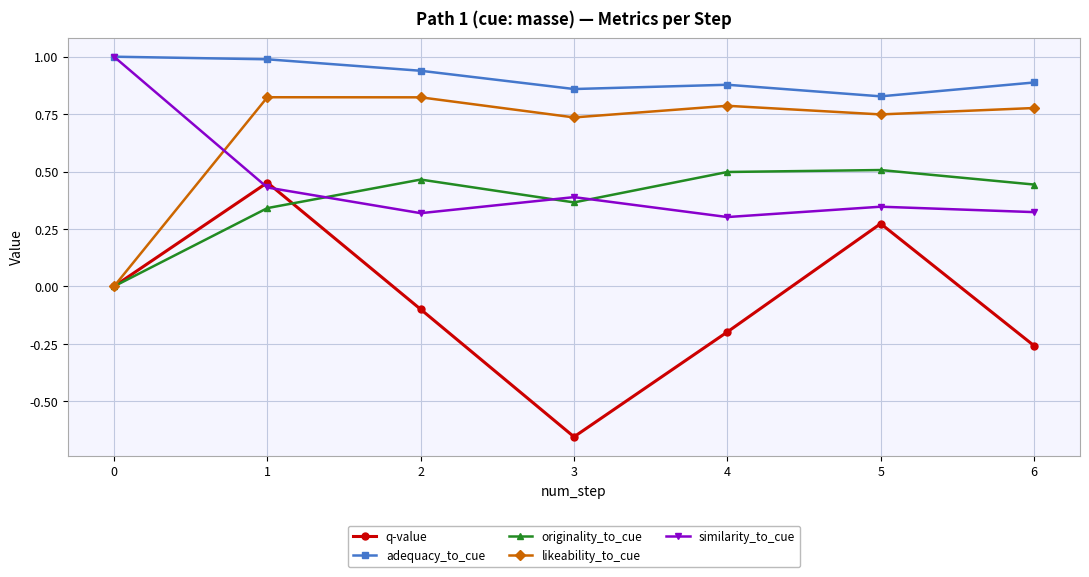

What is the difference between the originality_to_cue values at 6 and 3?

0.1